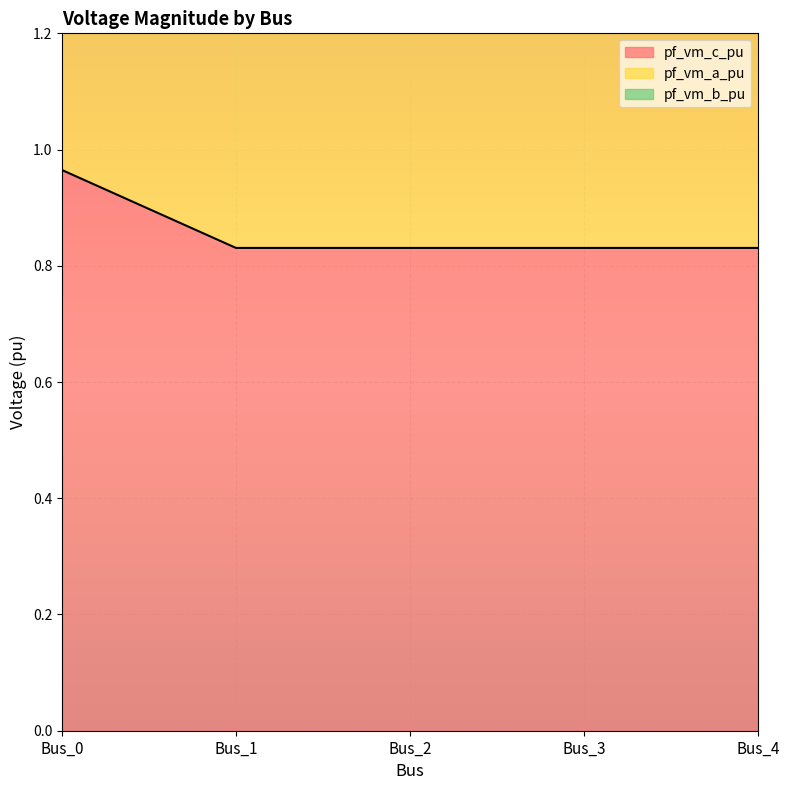

Where is the first local minimum for pf_vm_c_pu?

Bus_1